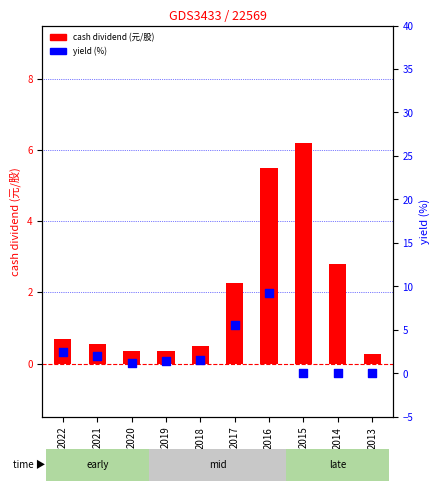

Which series has the widest spread of Y values?

yield (%)